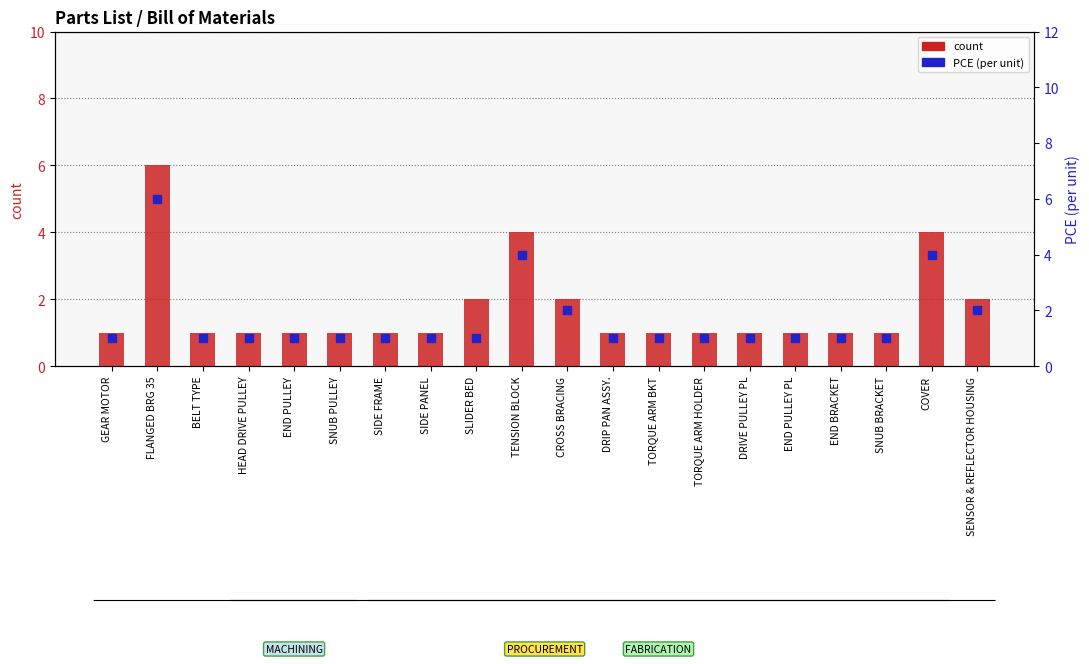

Which series has the largest total across all categories?

count